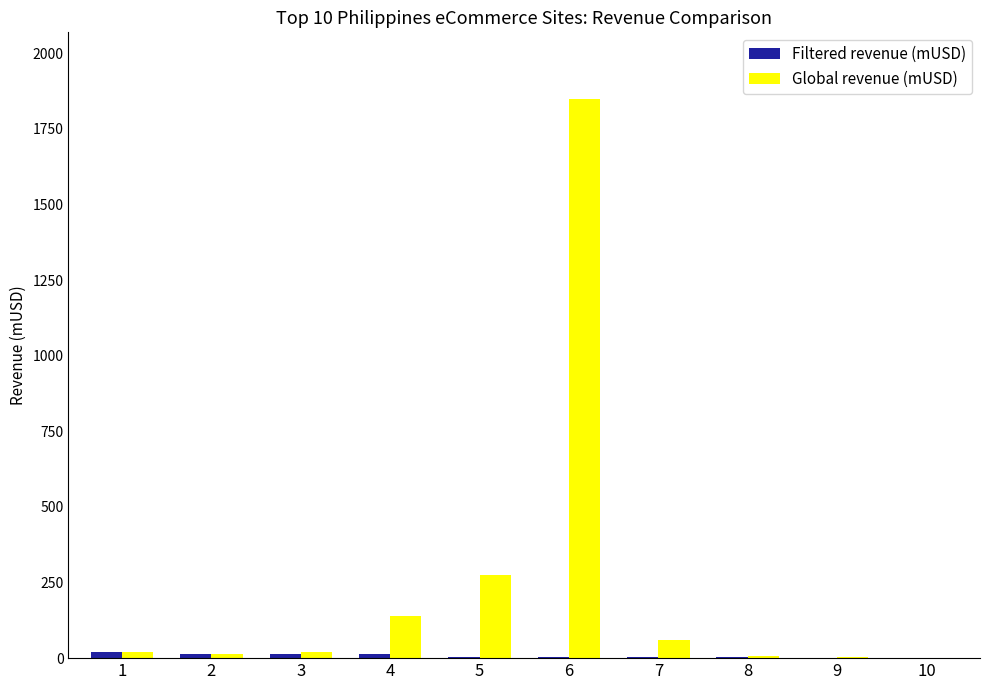

Count the number of categories in the chart.

10